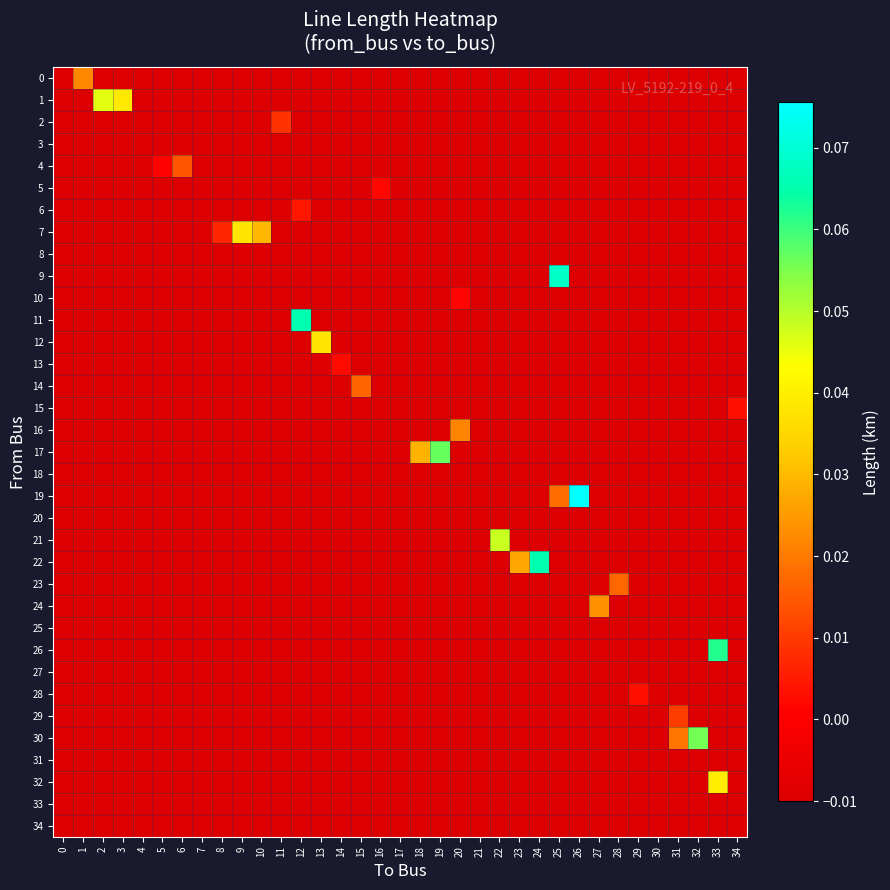

Reading left to right, what are all the values shown in this chart?

0: 0=-1.0	1=0.0	2=-1.0	3=-1.0	4=-1.0	5=-1.0	6=-1.0	7=-1.0	8=-1.0	9=-1.0	10=-1.0	11=-1.0	12=-1.0	13=-1.0	14=-1.0	15=-1.0	16=-1.0	17=-1.0	18=-1.0	19=-1.0	20=-1.0	21=-1.0	22=-1.0	23=-1.0	24=-1.0	25=-1.0	26=-1.0	27=-1.0	28=-1.0	29=-1.0	30=-1.0	31=-1.0	32=-1.0	33=-1.0	34=-1.0
1: 0=-1.0	1=-1.0	2=0.0	3=0.0	4=-1.0	5=-1.0	6=-1.0	7=-1.0	8=-1.0	9=-1.0	10=-1.0	11=-1.0	12=-1.0	13=-1.0	14=-1.0	15=-1.0	16=-1.0	17=-1.0	18=-1.0	19=-1.0	20=-1.0	21=-1.0	22=-1.0	23=-1.0	24=-1.0	25=-1.0	26=-1.0	27=-1.0	28=-1.0	29=-1.0	30=-1.0	31=-1.0	32=-1.0	33=-1.0	34=-1.0
2: 0=-1.0	1=-1.0	2=-1.0	3=-1.0	4=-1.0	5=-1.0	6=-1.0	7=-1.0	8=-1.0	9=-1.0	10=-1.0	11=0.0	12=-1.0	13=-1.0	14=-1.0	15=-1.0	16=-1.0	17=-1.0	18=-1.0	19=-1.0	20=-1.0	21=-1.0	22=-1.0	23=-1.0	24=-1.0	25=-1.0	26=-1.0	27=-1.0	28=-1.0	29=-1.0	30=-1.0	31=-1.0	32=-1.0	33=-1.0	34=-1.0
3: 0=-1.0	1=-1.0	2=-1.0	3=-1.0	4=-1.0	5=-1.0	6=-1.0	7=-1.0	8=-1.0	9=-1.0	10=-1.0	11=-1.0	12=-1.0	13=-1.0	14=-1.0	15=-1.0	16=-1.0	17=-1.0	18=-1.0	19=-1.0	20=-1.0	21=-1.0	22=-1.0	23=-1.0	24=-1.0	25=-1.0	26=-1.0	27=-1.0	28=-1.0	29=-1.0	30=-1.0	31=-1.0	32=-1.0	33=-1.0	34=-1.0
4: 0=-1.0	1=-1.0	2=-1.0	3=-1.0	4=-1.0	5=0.0	6=0.0	7=-1.0	8=-1.0	9=-1.0	10=-1.0	11=-1.0	12=-1.0	13=-1.0	14=-1.0	15=-1.0	16=-1.0	17=-1.0	18=-1.0	19=-1.0	20=-1.0	21=-1.0	22=-1.0	23=-1.0	24=-1.0	25=-1.0	26=-1.0	27=-1.0	28=-1.0	29=-1.0	30=-1.0	31=-1.0	32=-1.0	33=-1.0	34=-1.0
5: 0=-1.0	1=-1.0	2=-1.0	3=-1.0	4=-1.0	5=-1.0	6=-1.0	7=-1.0	8=-1.0	9=-1.0	10=-1.0	11=-1.0	12=-1.0	13=-1.0	14=-1.0	15=-1.0	16=0.0	17=-1.0	18=-1.0	19=-1.0	20=-1.0	21=-1.0	22=-1.0	23=-1.0	24=-1.0	25=-1.0	26=-1.0	27=-1.0	28=-1.0	29=-1.0	30=-1.0	31=-1.0	32=-1.0	33=-1.0	34=-1.0
6: 0=-1.0	1=-1.0	2=-1.0	3=-1.0	4=-1.0	5=-1.0	6=-1.0	7=-1.0	8=-1.0	9=-1.0	10=-1.0	11=-1.0	12=0.0	13=-1.0	14=-1.0	15=-1.0	16=-1.0	17=-1.0	18=-1.0	19=-1.0	20=-1.0	21=-1.0	22=-1.0	23=-1.0	24=-1.0	25=-1.0	26=-1.0	27=-1.0	28=-1.0	29=-1.0	30=-1.0	31=-1.0	32=-1.0	33=-1.0	34=-1.0
7: 0=-1.0	1=-1.0	2=-1.0	3=-1.0	4=-1.0	5=-1.0	6=-1.0	7=-1.0	8=0.0	9=0.0	10=0.0	11=-1.0	12=-1.0	13=-1.0	14=-1.0	15=-1.0	16=-1.0	17=-1.0	18=-1.0	19=-1.0	20=-1.0	21=-1.0	22=-1.0	23=-1.0	24=-1.0	25=-1.0	26=-1.0	27=-1.0	28=-1.0	29=-1.0	30=-1.0	31=-1.0	32=-1.0	33=-1.0	34=-1.0
8: 0=-1.0	1=-1.0	2=-1.0	3=-1.0	4=-1.0	5=-1.0	6=-1.0	7=-1.0	8=-1.0	9=-1.0	10=-1.0	11=-1.0	12=-1.0	13=-1.0	14=-1.0	15=-1.0	16=-1.0	17=-1.0	18=-1.0	19=-1.0	20=-1.0	21=-1.0	22=-1.0	23=-1.0	24=-1.0	25=-1.0	26=-1.0	27=-1.0	28=-1.0	29=-1.0	30=-1.0	31=-1.0	32=-1.0	33=-1.0	34=-1.0
9: 0=-1.0	1=-1.0	2=-1.0	3=-1.0	4=-1.0	5=-1.0	6=-1.0	7=-1.0	8=-1.0	9=-1.0	10=-1.0	11=-1.0	12=-1.0	13=-1.0	14=-1.0	15=-1.0	16=-1.0	17=-1.0	18=-1.0	19=-1.0	20=-1.0	21=-1.0	22=-1.0	23=-1.0	24=-1.0	25=0.1	26=-1.0	27=-1.0	28=-1.0	29=-1.0	30=-1.0	31=-1.0	32=-1.0	33=-1.0	34=-1.0
10: 0=-1.0	1=-1.0	2=-1.0	3=-1.0	4=-1.0	5=-1.0	6=-1.0	7=-1.0	8=-1.0	9=-1.0	10=-1.0	11=-1.0	12=-1.0	13=-1.0	14=-1.0	15=-1.0	16=-1.0	17=-1.0	18=-1.0	19=-1.0	20=0.0	21=-1.0	22=-1.0	23=-1.0	24=-1.0	25=-1.0	26=-1.0	27=-1.0	28=-1.0	29=-1.0	30=-1.0	31=-1.0	32=-1.0	33=-1.0	34=-1.0
11: 0=-1.0	1=-1.0	2=-1.0	3=-1.0	4=-1.0	5=-1.0	6=-1.0	7=-1.0	8=-1.0	9=-1.0	10=-1.0	11=-1.0	12=0.1	13=-1.0	14=-1.0	15=-1.0	16=-1.0	17=-1.0	18=-1.0	19=-1.0	20=-1.0	21=-1.0	22=-1.0	23=-1.0	24=-1.0	25=-1.0	26=-1.0	27=-1.0	28=-1.0	29=-1.0	30=-1.0	31=-1.0	32=-1.0	33=-1.0	34=-1.0
12: 0=-1.0	1=-1.0	2=-1.0	3=-1.0	4=-1.0	5=-1.0	6=-1.0	7=-1.0	8=-1.0	9=-1.0	10=-1.0	11=-1.0	12=-1.0	13=0.0	14=-1.0	15=-1.0	16=-1.0	17=-1.0	18=-1.0	19=-1.0	20=-1.0	21=-1.0	22=-1.0	23=-1.0	24=-1.0	25=-1.0	26=-1.0	27=-1.0	28=-1.0	29=-1.0	30=-1.0	31=-1.0	32=-1.0	33=-1.0	34=-1.0
13: 0=-1.0	1=-1.0	2=-1.0	3=-1.0	4=-1.0	5=-1.0	6=-1.0	7=-1.0	8=-1.0	9=-1.0	10=-1.0	11=-1.0	12=-1.0	13=-1.0	14=0.0	15=-1.0	16=-1.0	17=-1.0	18=-1.0	19=-1.0	20=-1.0	21=-1.0	22=-1.0	23=-1.0	24=-1.0	25=-1.0	26=-1.0	27=-1.0	28=-1.0	29=-1.0	30=-1.0	31=-1.0	32=-1.0	33=-1.0	34=-1.0
14: 0=-1.0	1=-1.0	2=-1.0	3=-1.0	4=-1.0	5=-1.0	6=-1.0	7=-1.0	8=-1.0	9=-1.0	10=-1.0	11=-1.0	12=-1.0	13=-1.0	14=-1.0	15=0.0	16=-1.0	17=-1.0	18=-1.0	19=-1.0	20=-1.0	21=-1.0	22=-1.0	23=-1.0	24=-1.0	25=-1.0	26=-1.0	27=-1.0	28=-1.0	29=-1.0	30=-1.0	31=-1.0	32=-1.0	33=-1.0	34=-1.0
15: 0=-1.0	1=-1.0	2=-1.0	3=-1.0	4=-1.0	5=-1.0	6=-1.0	7=-1.0	8=-1.0	9=-1.0	10=-1.0	11=-1.0	12=-1.0	13=-1.0	14=-1.0	15=-1.0	16=-1.0	17=-1.0	18=-1.0	19=-1.0	20=-1.0	21=-1.0	22=-1.0	23=-1.0	24=-1.0	25=-1.0	26=-1.0	27=-1.0	28=-1.0	29=-1.0	30=-1.0	31=-1.0	32=-1.0	33=-1.0	34=0.0
16: 0=-1.0	1=-1.0	2=-1.0	3=-1.0	4=-1.0	5=-1.0	6=-1.0	7=-1.0	8=-1.0	9=-1.0	10=-1.0	11=-1.0	12=-1.0	13=-1.0	14=-1.0	15=-1.0	16=-1.0	17=-1.0	18=-1.0	19=-1.0	20=0.0	21=-1.0	22=-1.0	23=-1.0	24=-1.0	25=-1.0	26=-1.0	27=-1.0	28=-1.0	29=-1.0	30=-1.0	31=-1.0	32=-1.0	33=-1.0	34=-1.0
17: 0=-1.0	1=-1.0	2=-1.0	3=-1.0	4=-1.0	5=-1.0	6=-1.0	7=-1.0	8=-1.0	9=-1.0	10=-1.0	11=-1.0	12=-1.0	13=-1.0	14=-1.0	15=-1.0	16=-1.0	17=-1.0	18=0.0	19=0.1	20=-1.0	21=-1.0	22=-1.0	23=-1.0	24=-1.0	25=-1.0	26=-1.0	27=-1.0	28=-1.0	29=-1.0	30=-1.0	31=-1.0	32=-1.0	33=-1.0	34=-1.0
18: 0=-1.0	1=-1.0	2=-1.0	3=-1.0	4=-1.0	5=-1.0	6=-1.0	7=-1.0	8=-1.0	9=-1.0	10=-1.0	11=-1.0	12=-1.0	13=-1.0	14=-1.0	15=-1.0	16=-1.0	17=-1.0	18=-1.0	19=-1.0	20=-1.0	21=-1.0	22=-1.0	23=-1.0	24=-1.0	25=-1.0	26=-1.0	27=-1.0	28=-1.0	29=-1.0	30=-1.0	31=-1.0	32=-1.0	33=-1.0	34=-1.0
19: 0=-1.0	1=-1.0	2=-1.0	3=-1.0	4=-1.0	5=-1.0	6=-1.0	7=-1.0	8=-1.0	9=-1.0	10=-1.0	11=-1.0	12=-1.0	13=-1.0	14=-1.0	15=-1.0	16=-1.0	17=-1.0	18=-1.0	19=-1.0	20=-1.0	21=-1.0	22=-1.0	23=-1.0	24=-1.0	25=0.0	26=0.1	27=-1.0	28=-1.0	29=-1.0	30=-1.0	31=-1.0	32=-1.0	33=-1.0	34=-1.0
20: 0=-1.0	1=-1.0	2=-1.0	3=-1.0	4=-1.0	5=-1.0	6=-1.0	7=-1.0	8=-1.0	9=-1.0	10=-1.0	11=-1.0	12=-1.0	13=-1.0	14=-1.0	15=-1.0	16=-1.0	17=-1.0	18=-1.0	19=-1.0	20=-1.0	21=-1.0	22=-1.0	23=-1.0	24=-1.0	25=-1.0	26=-1.0	27=-1.0	28=-1.0	29=-1.0	30=-1.0	31=-1.0	32=-1.0	33=-1.0	34=-1.0
21: 0=-1.0	1=-1.0	2=-1.0	3=-1.0	4=-1.0	5=-1.0	6=-1.0	7=-1.0	8=-1.0	9=-1.0	10=-1.0	11=-1.0	12=-1.0	13=-1.0	14=-1.0	15=-1.0	16=-1.0	17=-1.0	18=-1.0	19=-1.0	20=-1.0	21=-1.0	22=0.0	23=-1.0	24=-1.0	25=-1.0	26=-1.0	27=-1.0	28=-1.0	29=-1.0	30=-1.0	31=-1.0	32=-1.0	33=-1.0	34=-1.0
22: 0=-1.0	1=-1.0	2=-1.0	3=-1.0	4=-1.0	5=-1.0	6=-1.0	7=-1.0	8=-1.0	9=-1.0	10=-1.0	11=-1.0	12=-1.0	13=-1.0	14=-1.0	15=-1.0	16=-1.0	17=-1.0	18=-1.0	19=-1.0	20=-1.0	21=-1.0	22=-1.0	23=0.0	24=0.1	25=-1.0	26=-1.0	27=-1.0	28=-1.0	29=-1.0	30=-1.0	31=-1.0	32=-1.0	33=-1.0	34=-1.0
23: 0=-1.0	1=-1.0	2=-1.0	3=-1.0	4=-1.0	5=-1.0	6=-1.0	7=-1.0	8=-1.0	9=-1.0	10=-1.0	11=-1.0	12=-1.0	13=-1.0	14=-1.0	15=-1.0	16=-1.0	17=-1.0	18=-1.0	19=-1.0	20=-1.0	21=-1.0	22=-1.0	23=-1.0	24=-1.0	25=-1.0	26=-1.0	27=-1.0	28=0.0	29=-1.0	30=-1.0	31=-1.0	32=-1.0	33=-1.0	34=-1.0
24: 0=-1.0	1=-1.0	2=-1.0	3=-1.0	4=-1.0	5=-1.0	6=-1.0	7=-1.0	8=-1.0	9=-1.0	10=-1.0	11=-1.0	12=-1.0	13=-1.0	14=-1.0	15=-1.0	16=-1.0	17=-1.0	18=-1.0	19=-1.0	20=-1.0	21=-1.0	22=-1.0	23=-1.0	24=-1.0	25=-1.0	26=-1.0	27=0.0	28=-1.0	29=-1.0	30=-1.0	31=-1.0	32=-1.0	33=-1.0	34=-1.0
25: 0=-1.0	1=-1.0	2=-1.0	3=-1.0	4=-1.0	5=-1.0	6=-1.0	7=-1.0	8=-1.0	9=-1.0	10=-1.0	11=-1.0	12=-1.0	13=-1.0	14=-1.0	15=-1.0	16=-1.0	17=-1.0	18=-1.0	19=-1.0	20=-1.0	21=-1.0	22=-1.0	23=-1.0	24=-1.0	25=-1.0	26=-1.0	27=-1.0	28=-1.0	29=-1.0	30=-1.0	31=-1.0	32=-1.0	33=-1.0	34=-1.0
26: 0=-1.0	1=-1.0	2=-1.0	3=-1.0	4=-1.0	5=-1.0	6=-1.0	7=-1.0	8=-1.0	9=-1.0	10=-1.0	11=-1.0	12=-1.0	13=-1.0	14=-1.0	15=-1.0	16=-1.0	17=-1.0	18=-1.0	19=-1.0	20=-1.0	21=-1.0	22=-1.0	23=-1.0	24=-1.0	25=-1.0	26=-1.0	27=-1.0	28=-1.0	29=-1.0	30=-1.0	31=-1.0	32=-1.0	33=0.1	34=-1.0
27: 0=-1.0	1=-1.0	2=-1.0	3=-1.0	4=-1.0	5=-1.0	6=-1.0	7=-1.0	8=-1.0	9=-1.0	10=-1.0	11=-1.0	12=-1.0	13=-1.0	14=-1.0	15=-1.0	16=-1.0	17=-1.0	18=-1.0	19=-1.0	20=-1.0	21=-1.0	22=-1.0	23=-1.0	24=-1.0	25=-1.0	26=-1.0	27=-1.0	28=-1.0	29=-1.0	30=-1.0	31=-1.0	32=-1.0	33=-1.0	34=-1.0
28: 0=-1.0	1=-1.0	2=-1.0	3=-1.0	4=-1.0	5=-1.0	6=-1.0	7=-1.0	8=-1.0	9=-1.0	10=-1.0	11=-1.0	12=-1.0	13=-1.0	14=-1.0	15=-1.0	16=-1.0	17=-1.0	18=-1.0	19=-1.0	20=-1.0	21=-1.0	22=-1.0	23=-1.0	24=-1.0	25=-1.0	26=-1.0	27=-1.0	28=-1.0	29=0.0	30=-1.0	31=-1.0	32=-1.0	33=-1.0	34=-1.0
29: 0=-1.0	1=-1.0	2=-1.0	3=-1.0	4=-1.0	5=-1.0	6=-1.0	7=-1.0	8=-1.0	9=-1.0	10=-1.0	11=-1.0	12=-1.0	13=-1.0	14=-1.0	15=-1.0	16=-1.0	17=-1.0	18=-1.0	19=-1.0	20=-1.0	21=-1.0	22=-1.0	23=-1.0	24=-1.0	25=-1.0	26=-1.0	27=-1.0	28=-1.0	29=-1.0	30=-1.0	31=0.0	32=-1.0	33=-1.0	34=-1.0
30: 0=-1.0	1=-1.0	2=-1.0	3=-1.0	4=-1.0	5=-1.0	6=-1.0	7=-1.0	8=-1.0	9=-1.0	10=-1.0	11=-1.0	12=-1.0	13=-1.0	14=-1.0	15=-1.0	16=-1.0	17=-1.0	18=-1.0	19=-1.0	20=-1.0	21=-1.0	22=-1.0	23=-1.0	24=-1.0	25=-1.0	26=-1.0	27=-1.0	28=-1.0	29=-1.0	30=-1.0	31=0.0	32=0.1	33=-1.0	34=-1.0
31: 0=-1.0	1=-1.0	2=-1.0	3=-1.0	4=-1.0	5=-1.0	6=-1.0	7=-1.0	8=-1.0	9=-1.0	10=-1.0	11=-1.0	12=-1.0	13=-1.0	14=-1.0	15=-1.0	16=-1.0	17=-1.0	18=-1.0	19=-1.0	20=-1.0	21=-1.0	22=-1.0	23=-1.0	24=-1.0	25=-1.0	26=-1.0	27=-1.0	28=-1.0	29=-1.0	30=-1.0	31=-1.0	32=-1.0	33=-1.0	34=-1.0
32: 0=-1.0	1=-1.0	2=-1.0	3=-1.0	4=-1.0	5=-1.0	6=-1.0	7=-1.0	8=-1.0	9=-1.0	10=-1.0	11=-1.0	12=-1.0	13=-1.0	14=-1.0	15=-1.0	16=-1.0	17=-1.0	18=-1.0	19=-1.0	20=-1.0	21=-1.0	22=-1.0	23=-1.0	24=-1.0	25=-1.0	26=-1.0	27=-1.0	28=-1.0	29=-1.0	30=-1.0	31=-1.0	32=-1.0	33=0.0	34=-1.0
33: 0=-1.0	1=-1.0	2=-1.0	3=-1.0	4=-1.0	5=-1.0	6=-1.0	7=-1.0	8=-1.0	9=-1.0	10=-1.0	11=-1.0	12=-1.0	13=-1.0	14=-1.0	15=-1.0	16=-1.0	17=-1.0	18=-1.0	19=-1.0	20=-1.0	21=-1.0	22=-1.0	23=-1.0	24=-1.0	25=-1.0	26=-1.0	27=-1.0	28=-1.0	29=-1.0	30=-1.0	31=-1.0	32=-1.0	33=-1.0	34=-1.0
34: 0=-1.0	1=-1.0	2=-1.0	3=-1.0	4=-1.0	5=-1.0	6=-1.0	7=-1.0	8=-1.0	9=-1.0	10=-1.0	11=-1.0	12=-1.0	13=-1.0	14=-1.0	15=-1.0	16=-1.0	17=-1.0	18=-1.0	19=-1.0	20=-1.0	21=-1.0	22=-1.0	23=-1.0	24=-1.0	25=-1.0	26=-1.0	27=-1.0	28=-1.0	29=-1.0	30=-1.0	31=-1.0	32=-1.0	33=-1.0	34=-1.0